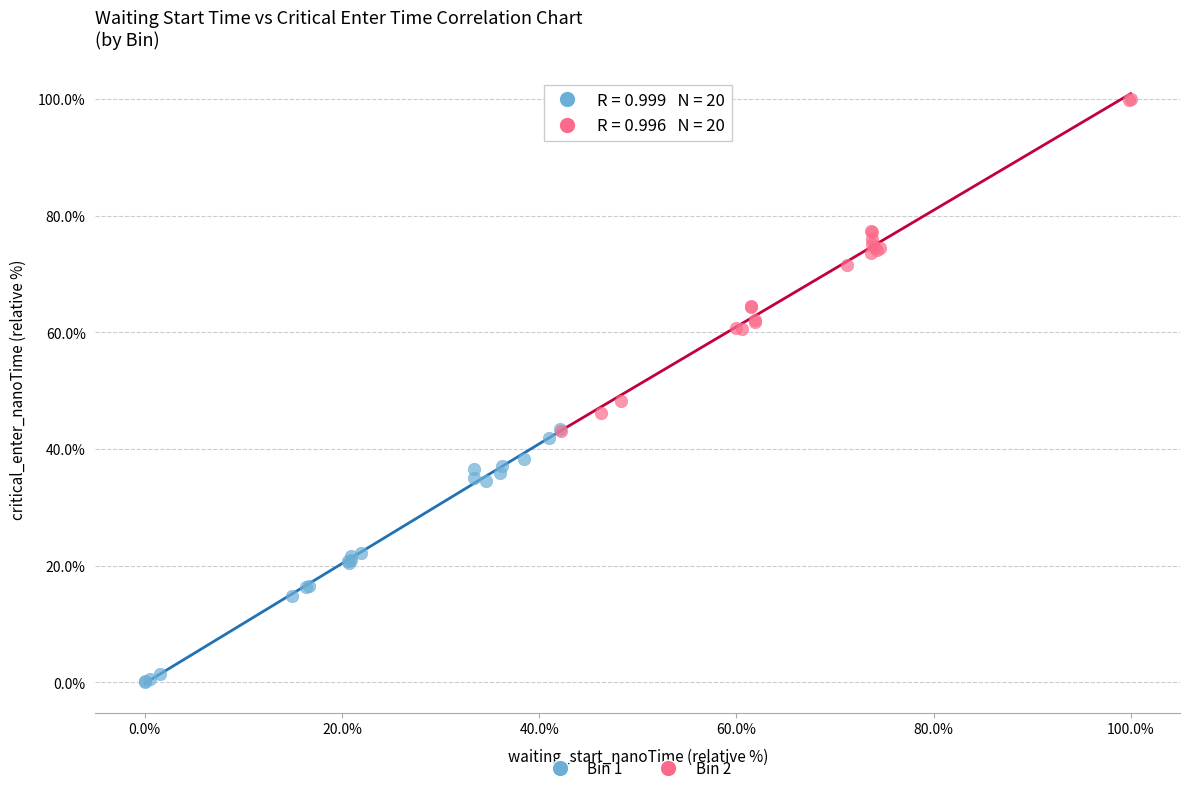

Which series has the largest Y range (max minus min)?

Bin 2